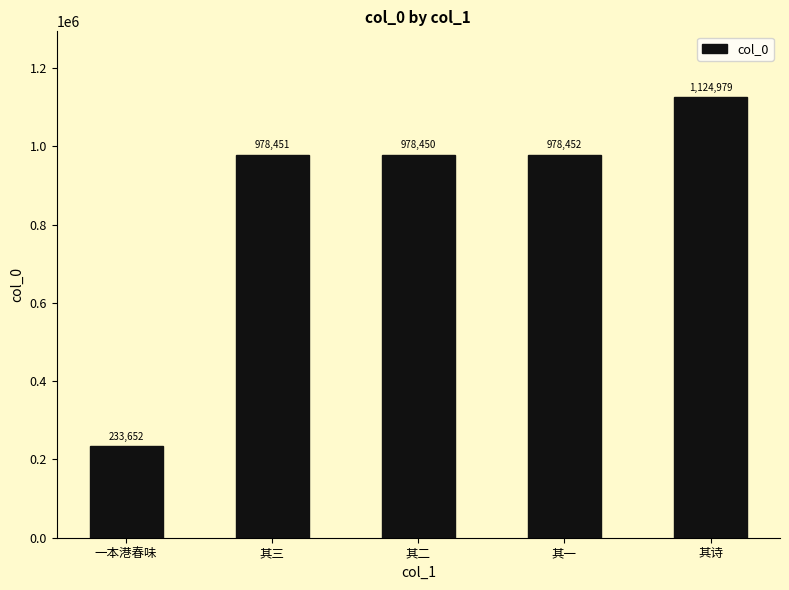

Is it true that the value at 其一 is 1652084?

False